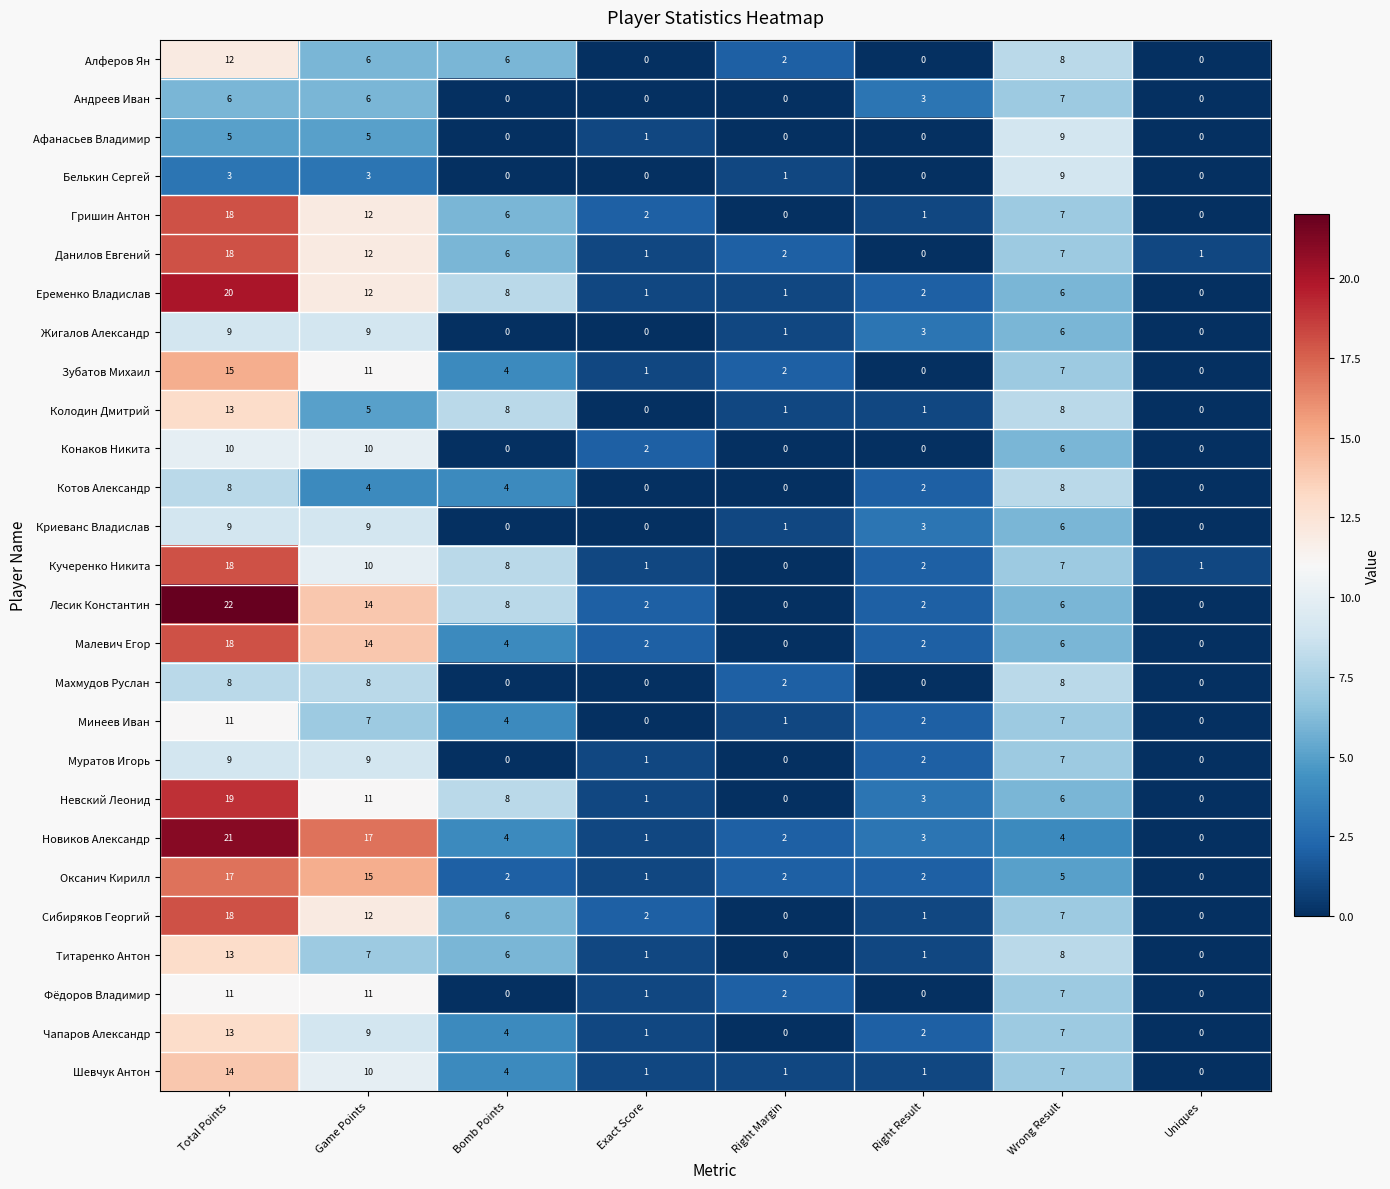

Is it true that Еременко Владислав equals 6 at Wrong Result?

True